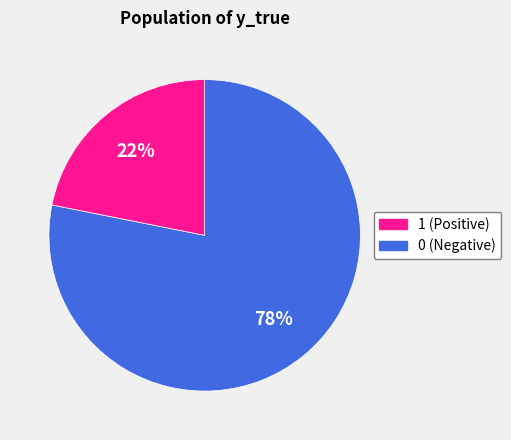

To the nearest percent, what is the difference between the largest and smallest slice percentages?

56%